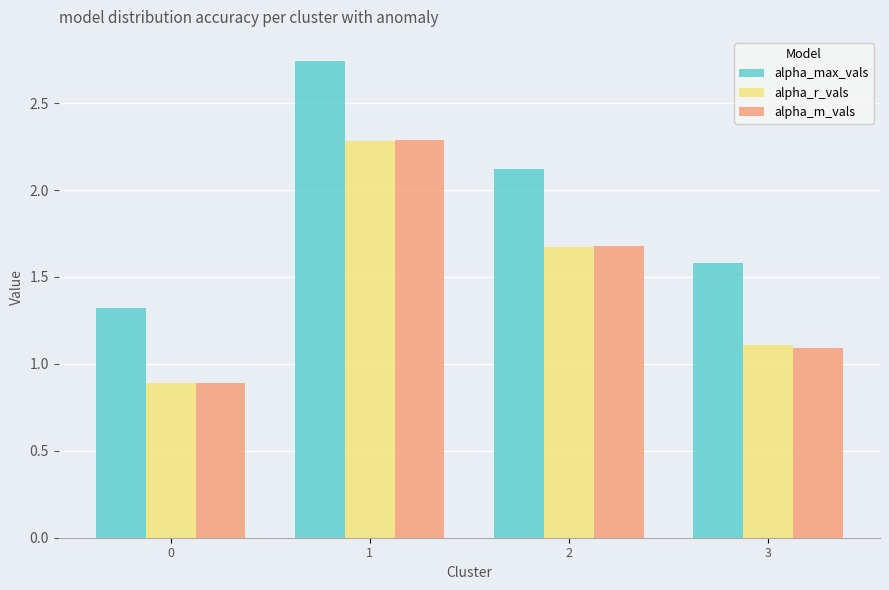

What is the total value across all series at 0?

3.1